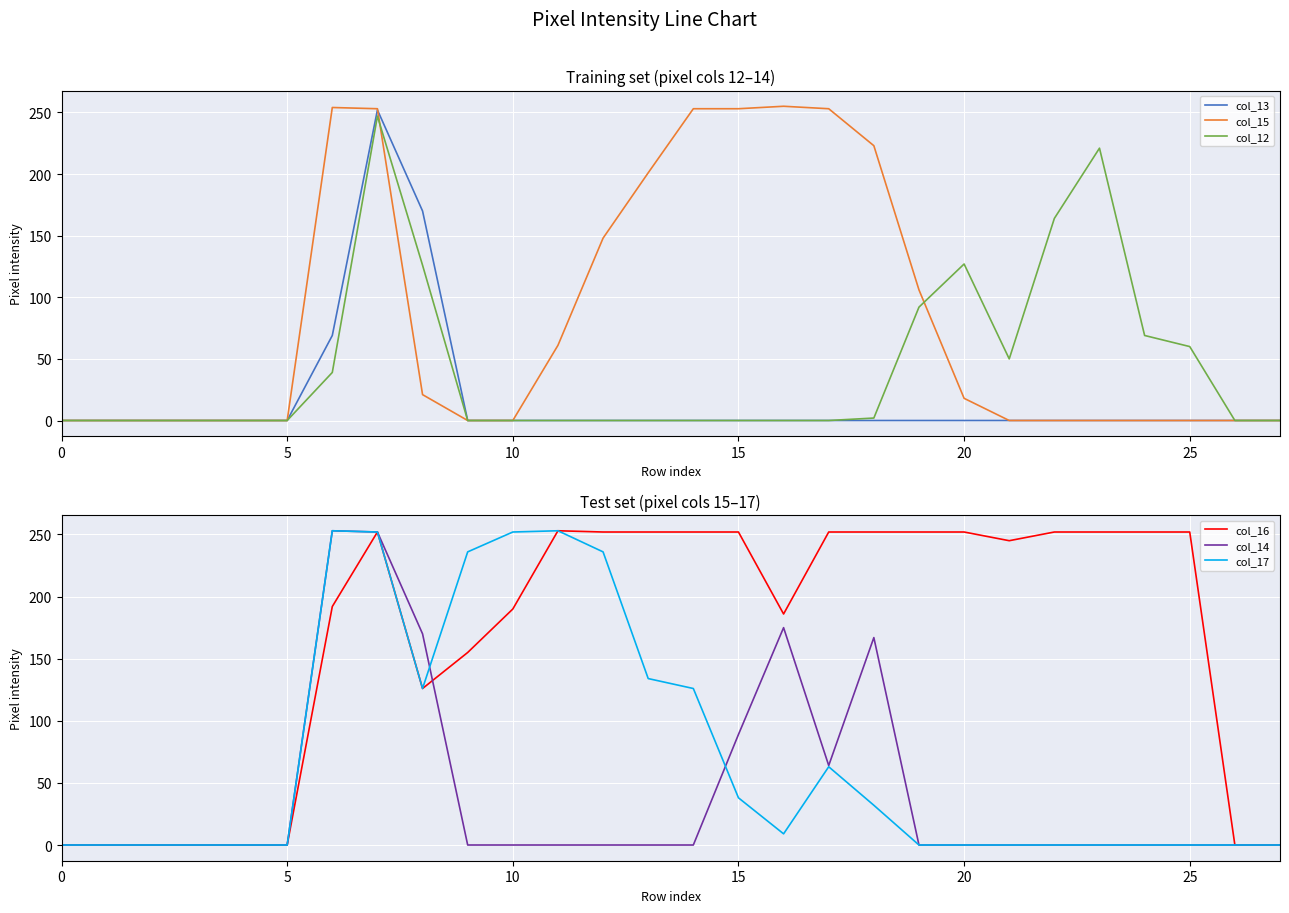

What is the average value of the col_14 series?

42